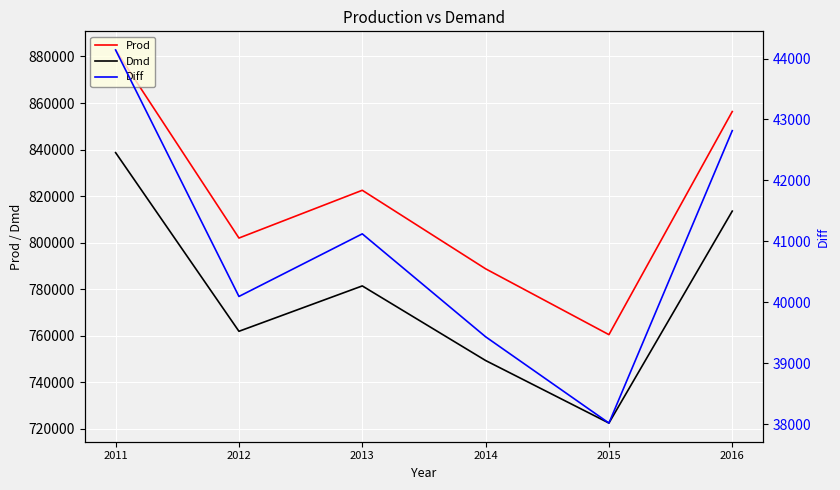

Which series has the widest spread of values?

Prod